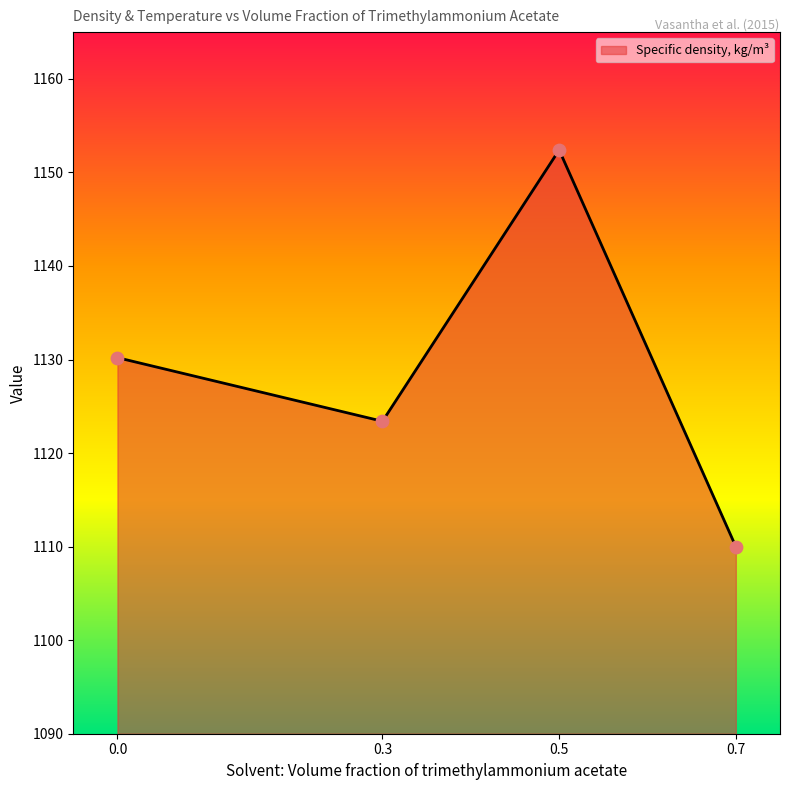

What is the ratio of the value at 0.0 to the value at 0.3?

1.0